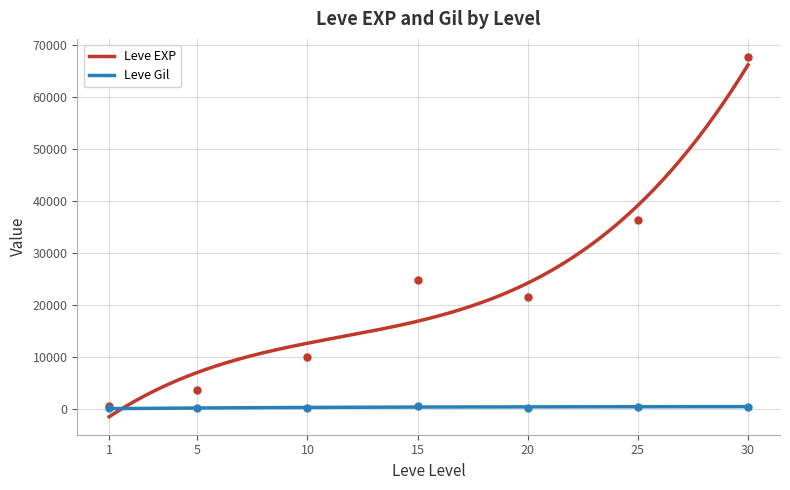

At which category does Leve Gil reach its first local peak?

15